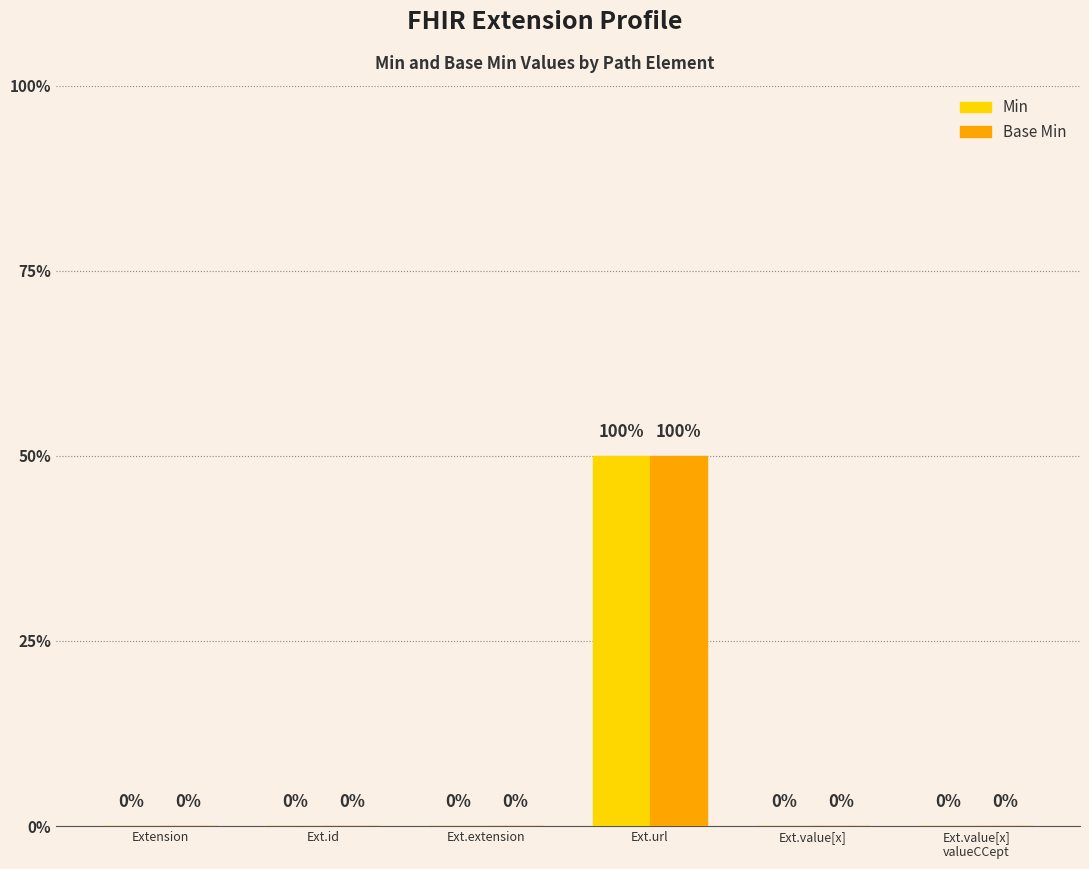

What is the maximum value shown in the chart?

1